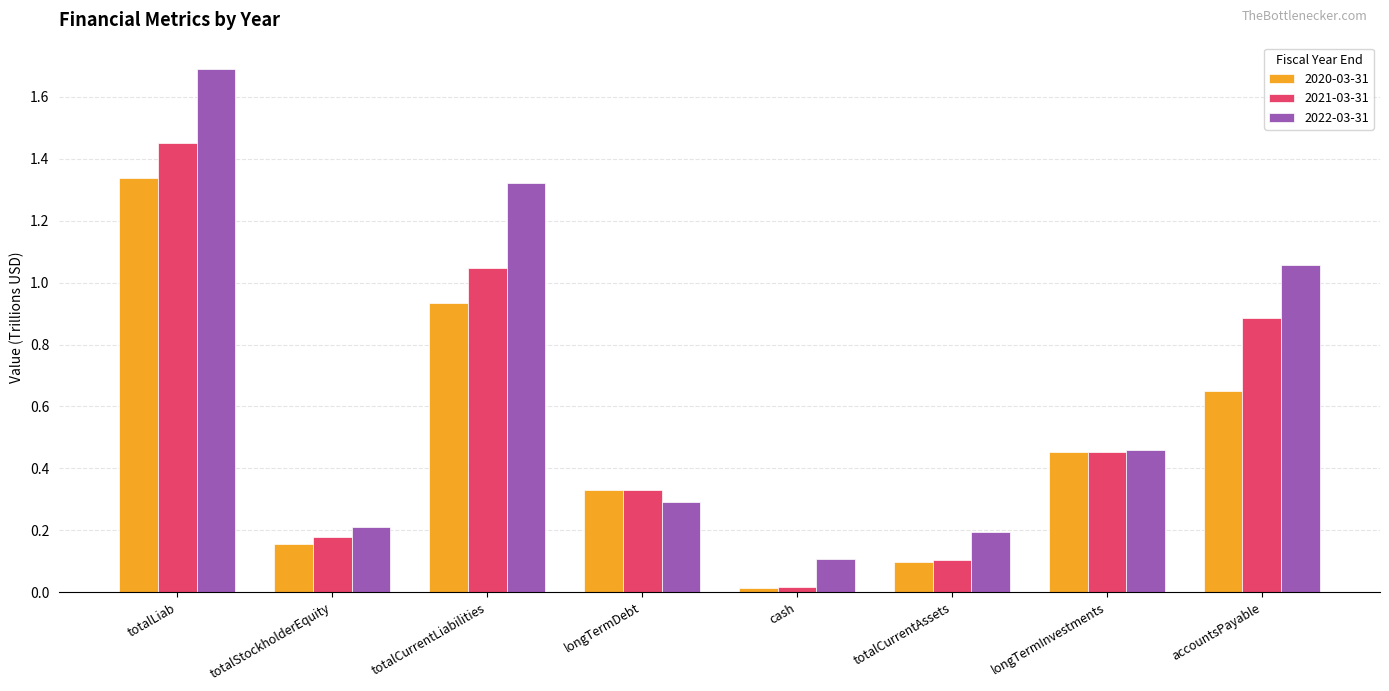

Does the chart contain any negative values?

No